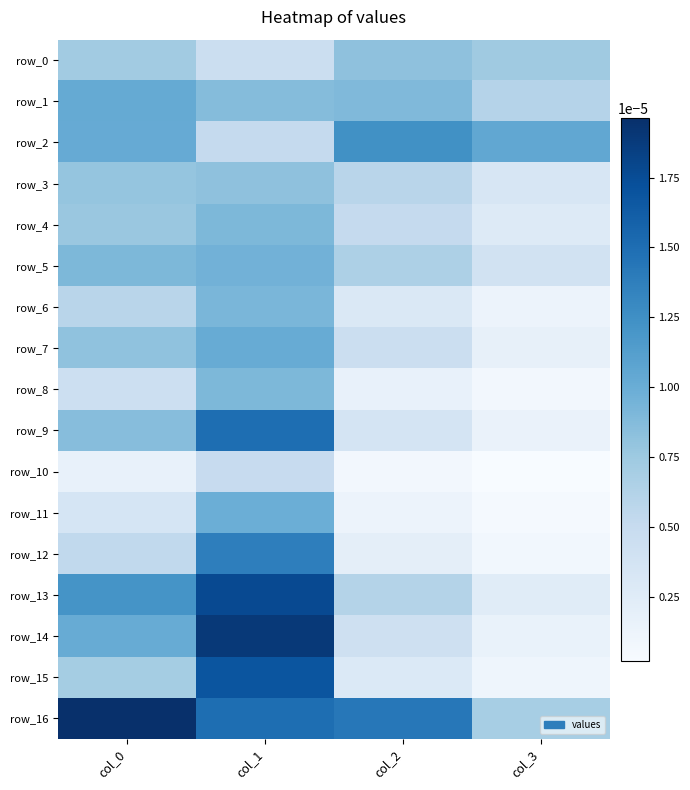

The value of row_0 at col_2 is 0.0. True or false?

True